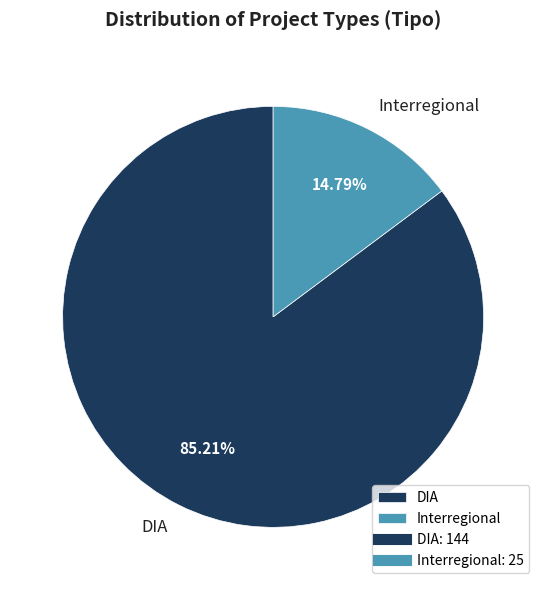

Combined, what portion of the pie is Interregional and DIA?

100.0%